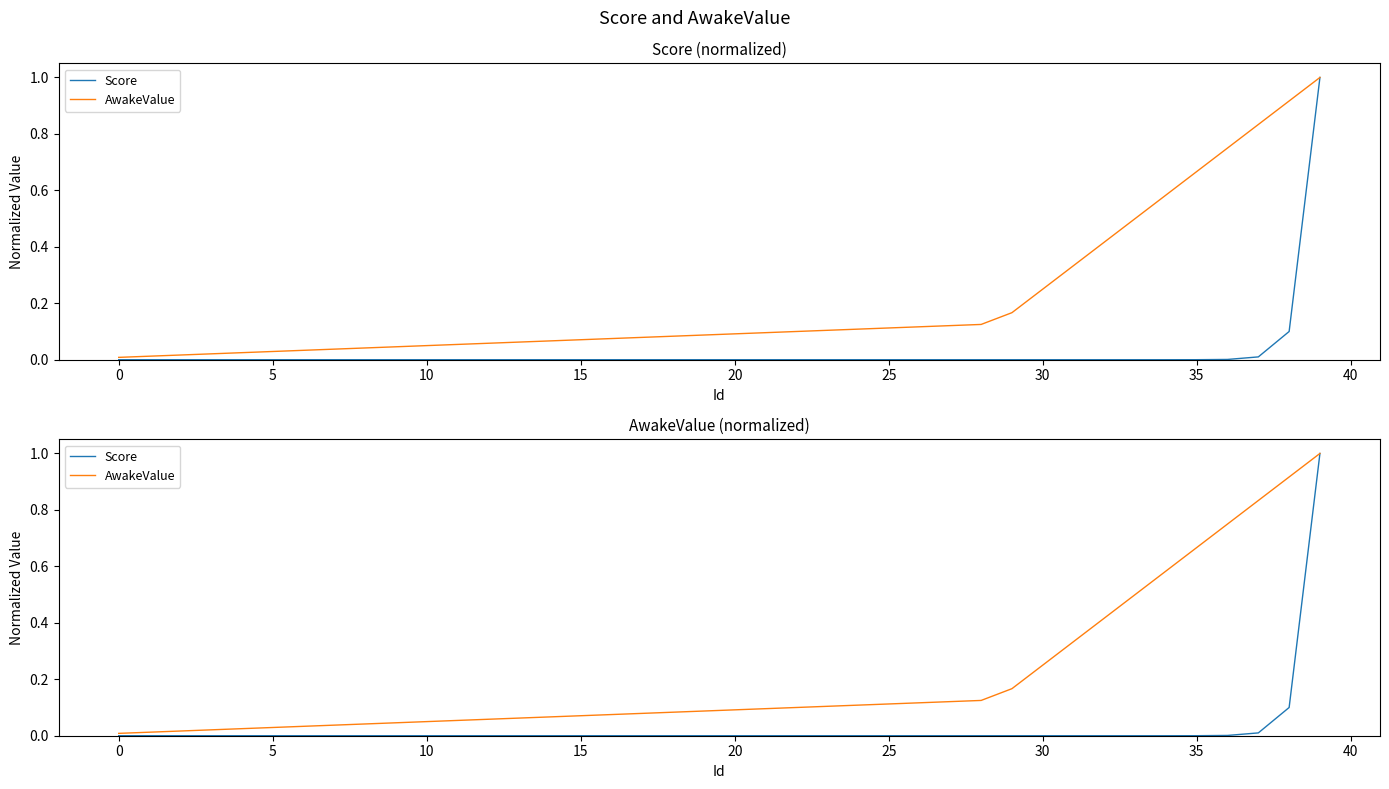

True or false: AwakeValue and Score intersect in this chart.

False